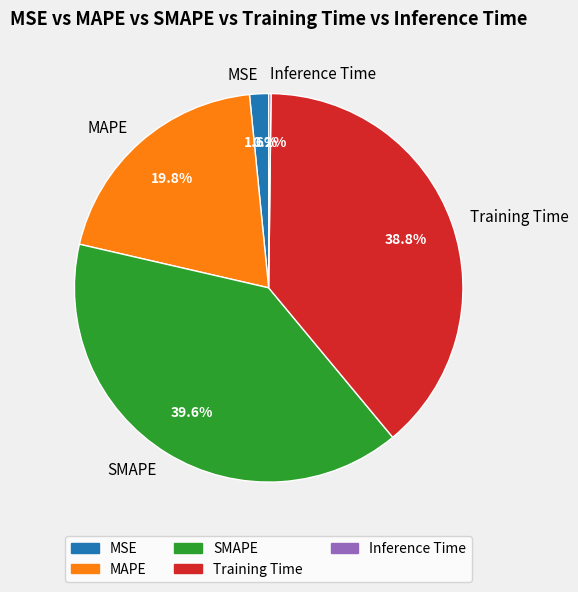

True or false: SMAPE accounts for 40% of the total.

True